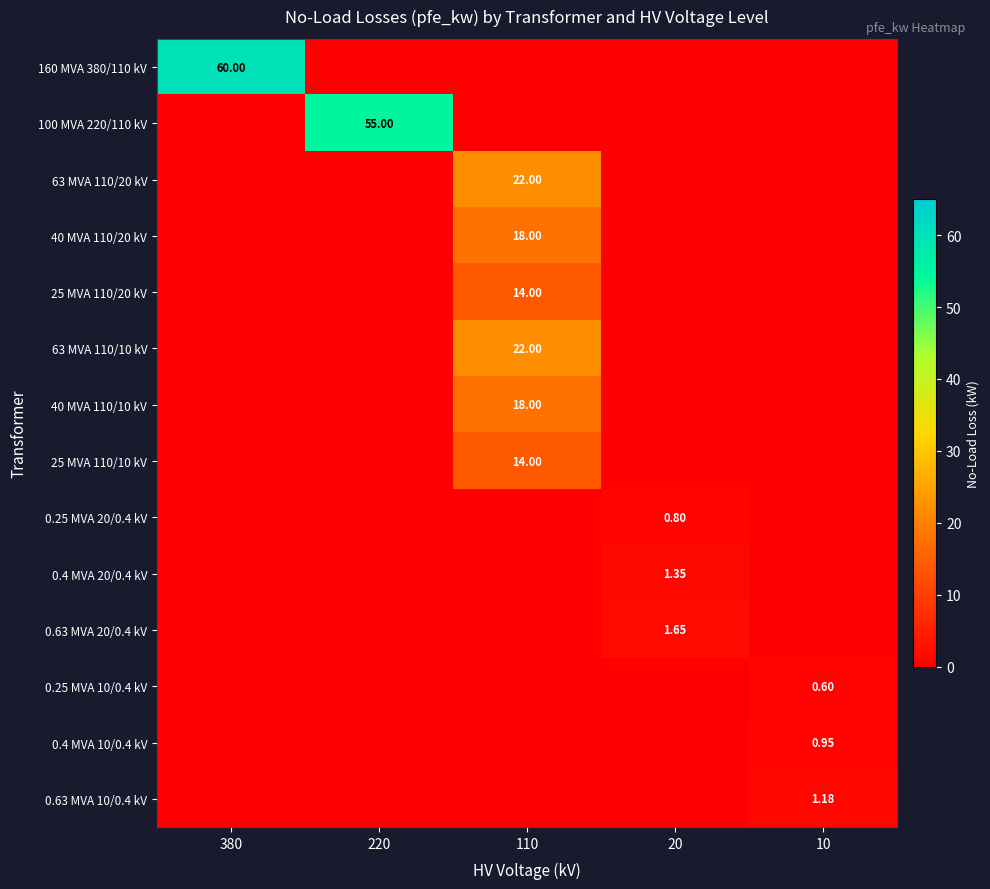

What is the total value across all series at 220?

55.0